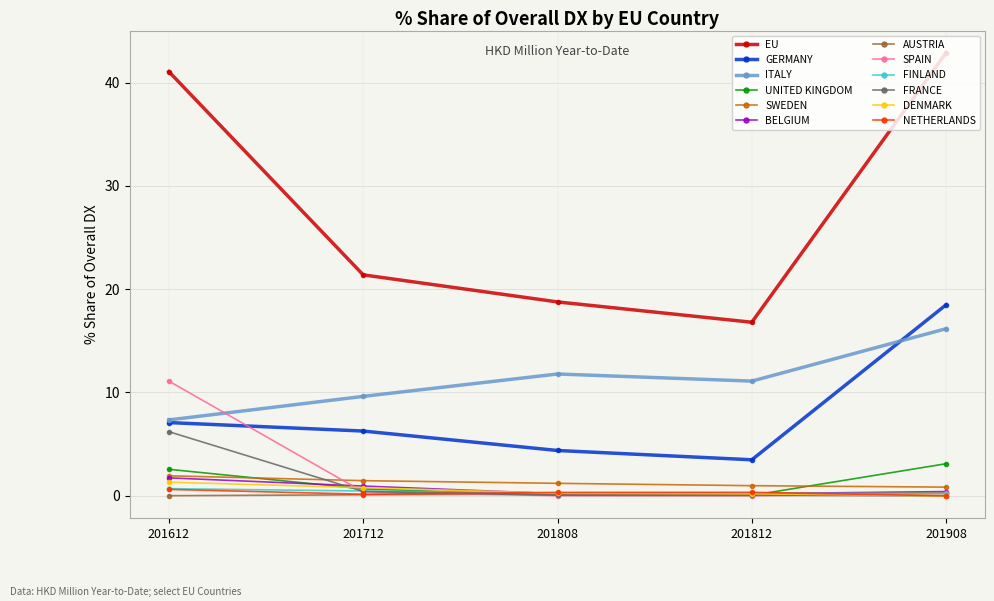

What is the difference between the second highest and second lowest values in the 201908_% Share series?

18.5